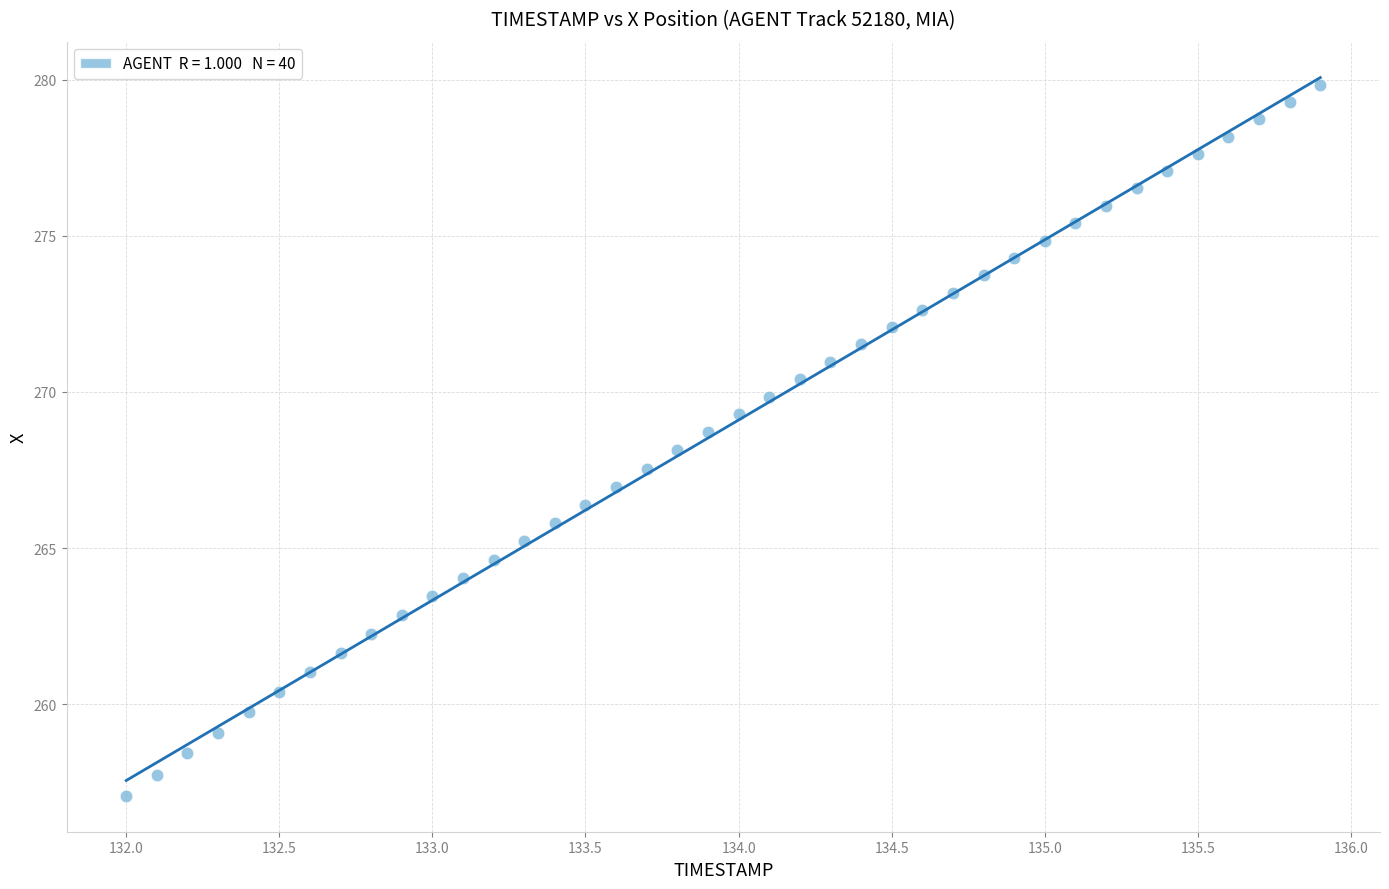

What is the range of Y values (max minus min)?

22.8